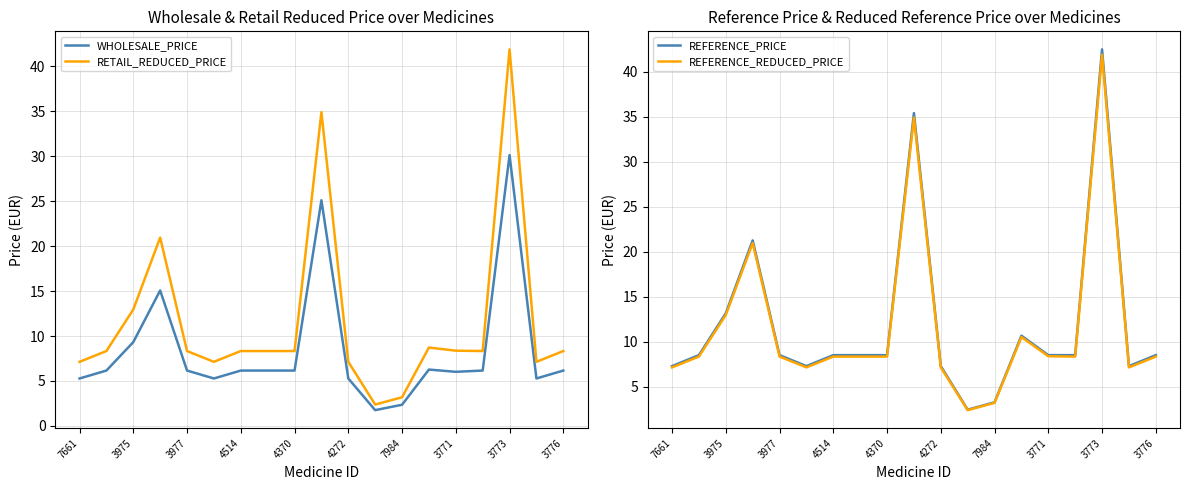

How many interior local valleys does the REFERENCE_PRICE series have?

3